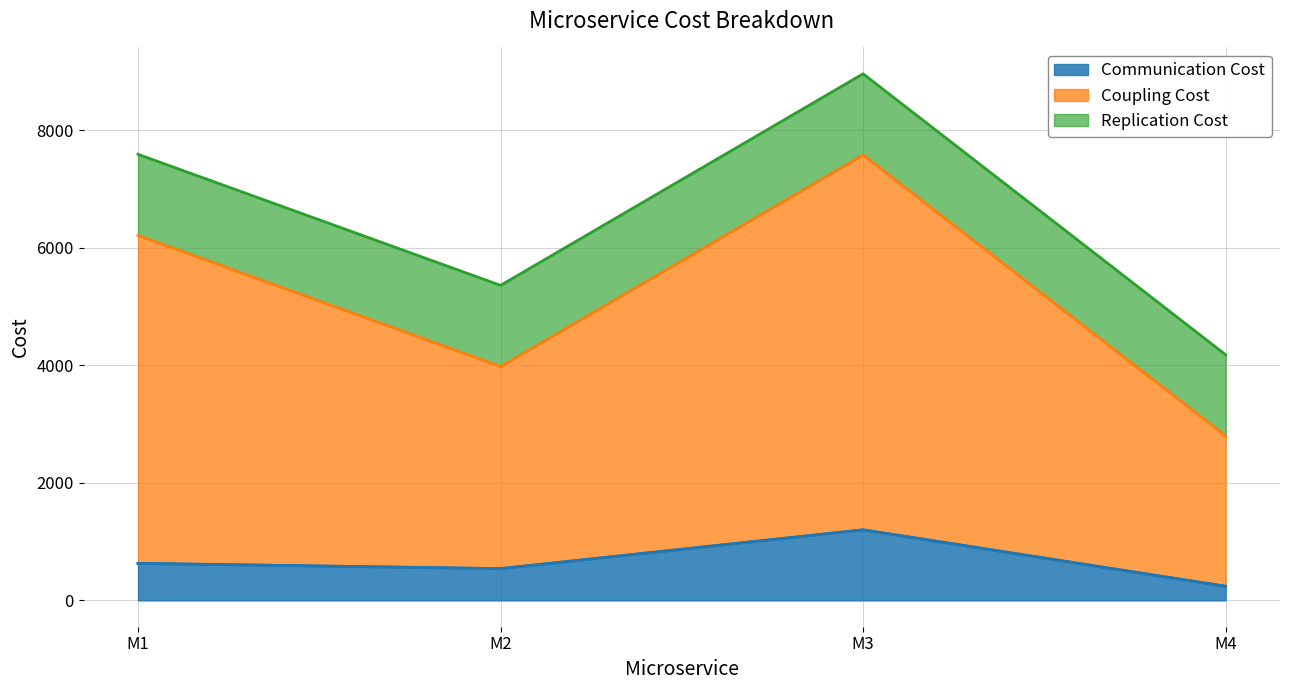

Is it true that Coupling Cost equals 11977 at M3?

False